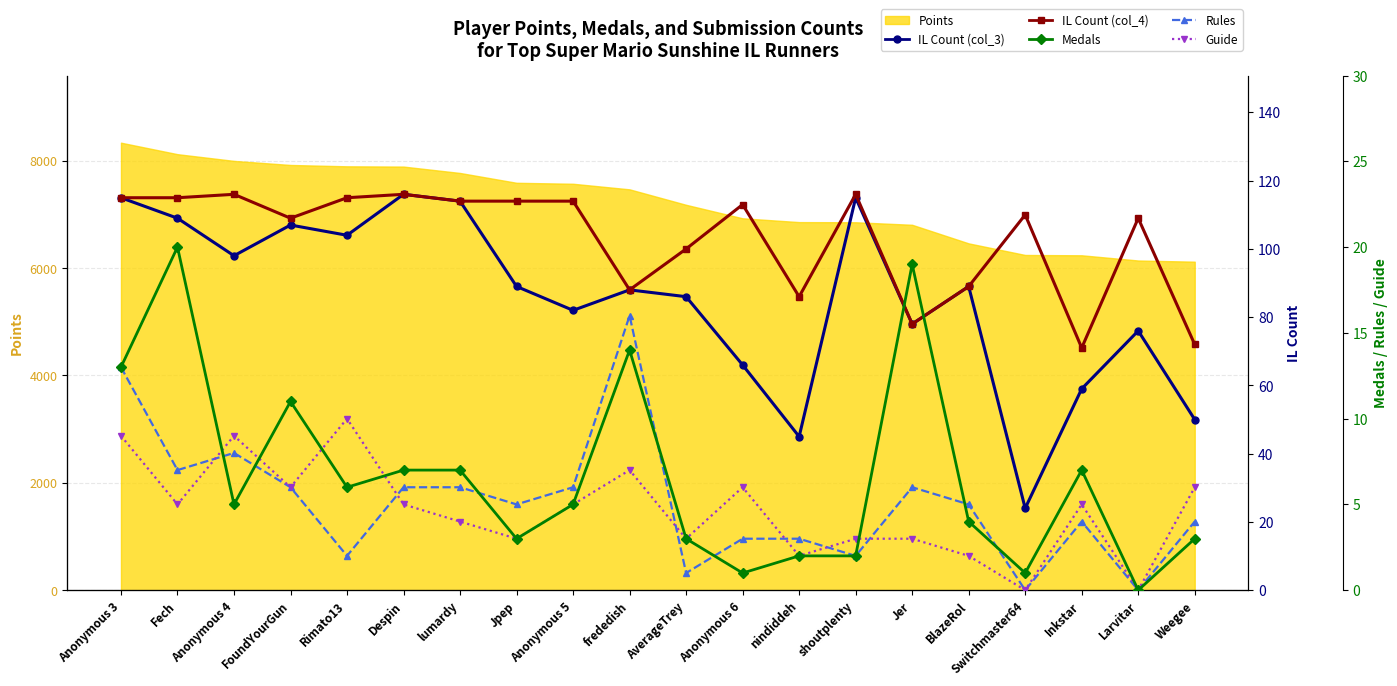

Which category has the highest value in the Guide series?

Rimato13